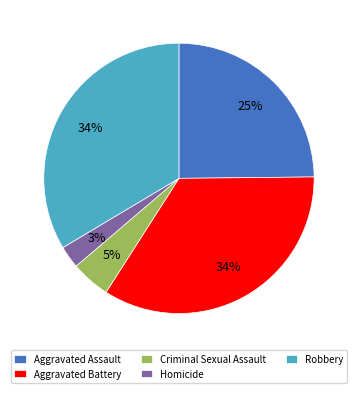

What percentage is the Aggravated Assault slice, to the nearest percent?

25%